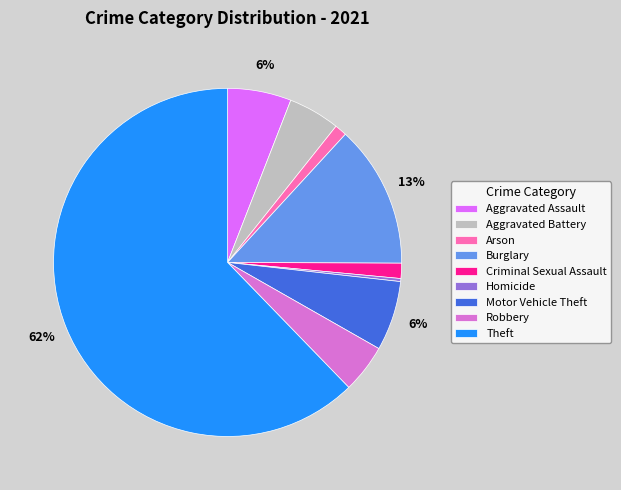

What percentage is the Criminal Sexual Assault slice, to the nearest percent?

1%